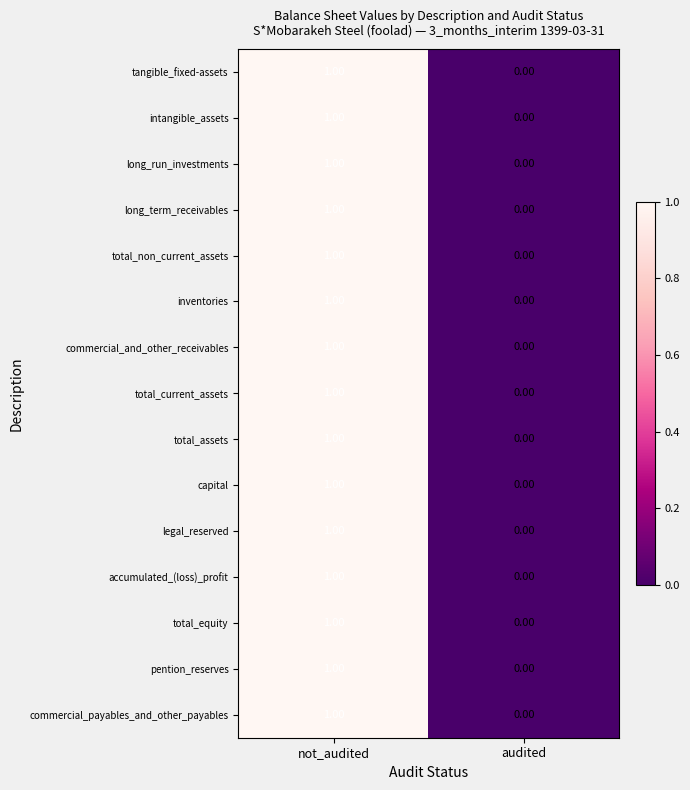

At which label is total_non_current_assets closest to 0?

audited